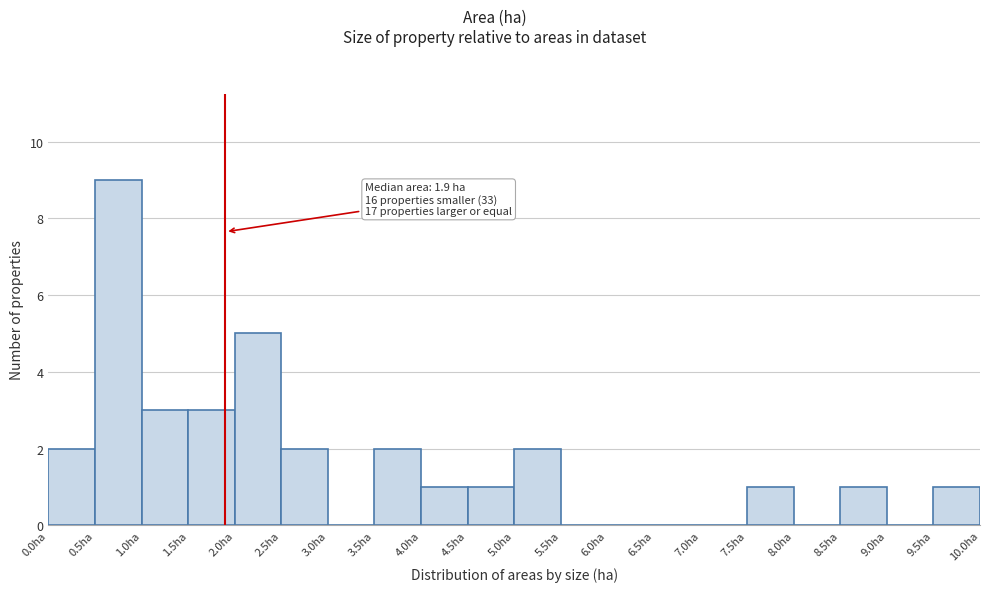

Over which range of the x-axis is the bar tallest?

0.5 to 1.0